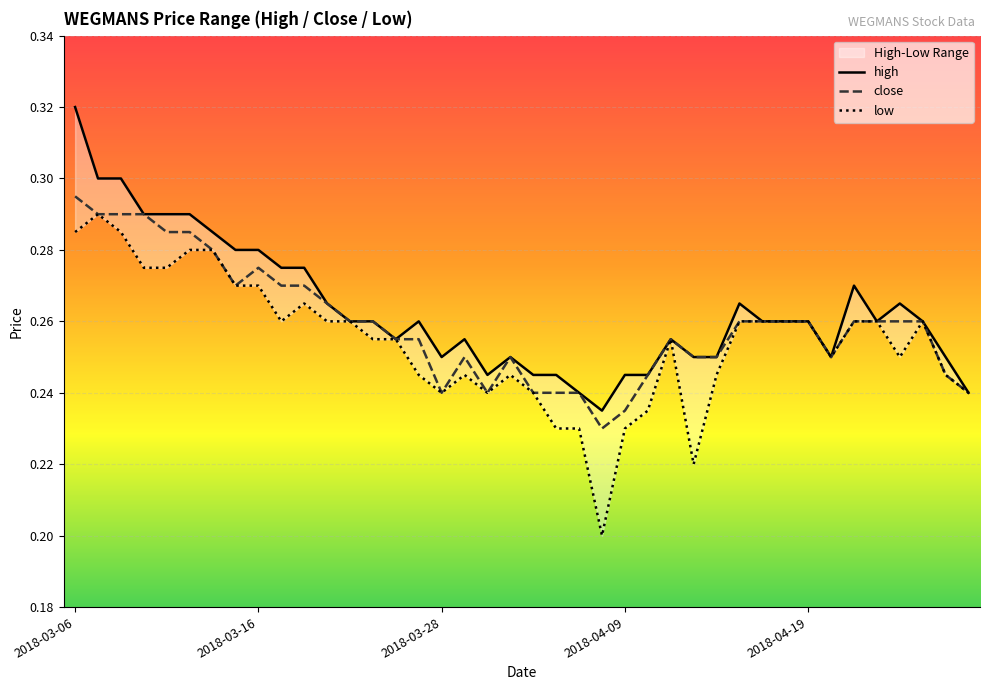

Reading left to right, list all the values displayed in this chart.

high: 0.3	0.3	0.3	0.3	0.3	0.3	0.3	0.3	0.3	0.3	0.3	0.3	0.3	0.3	0.3	0.3	0.2	0.3	0.2	0.2	0.2	0.2	0.2	0.2	0.2	0.2	0.3	0.2	0.2	0.3	0.3	0.3	0.3	0.2	0.3	0.3	0.3	0.3	0.2	0.2
close: 0.3	0.3	0.3	0.3	0.3	0.3	0.3	0.3	0.3	0.3	0.3	0.3	0.3	0.3	0.3	0.3	0.2	0.2	0.2	0.2	0.2	0.2	0.2	0.2	0.2	0.2	0.3	0.2	0.2	0.3	0.3	0.3	0.3	0.2	0.3	0.3	0.3	0.3	0.2	0.2
low: 0.3	0.3	0.3	0.3	0.3	0.3	0.3	0.3	0.3	0.3	0.3	0.3	0.3	0.3	0.3	0.2	0.2	0.2	0.2	0.2	0.2	0.2	0.2	0.2	0.2	0.2	0.3	0.2	0.2	0.3	0.3	0.3	0.3	0.2	0.3	0.3	0.2	0.3	0.2	0.2